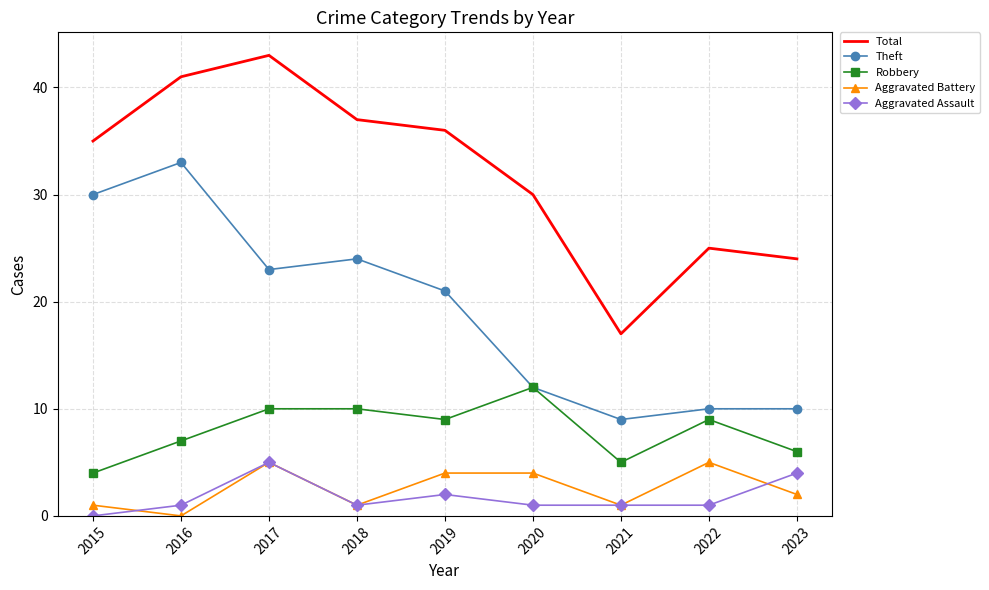

What is the highest value of the Total series?

43